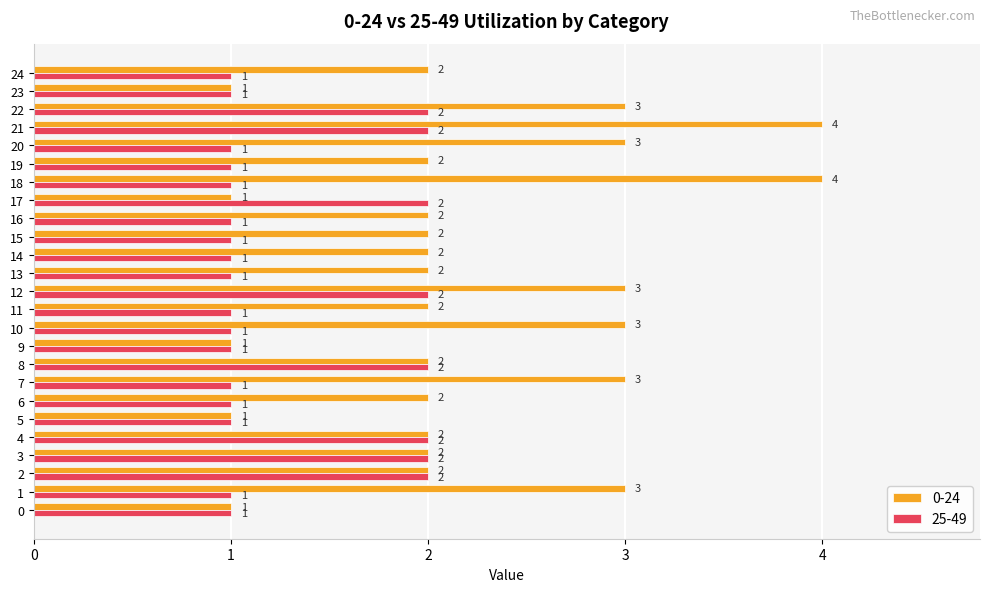

What is the total value across all series at 15?

3